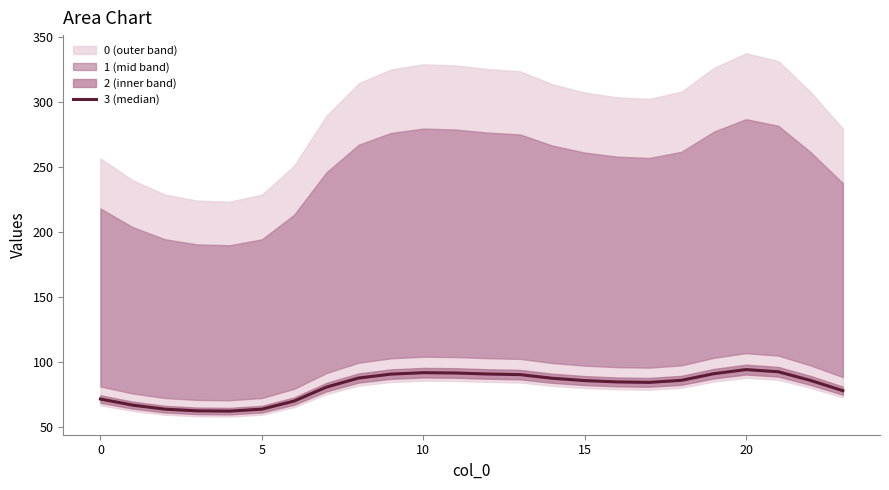

The value at 0 is 26.4. True or false?

False